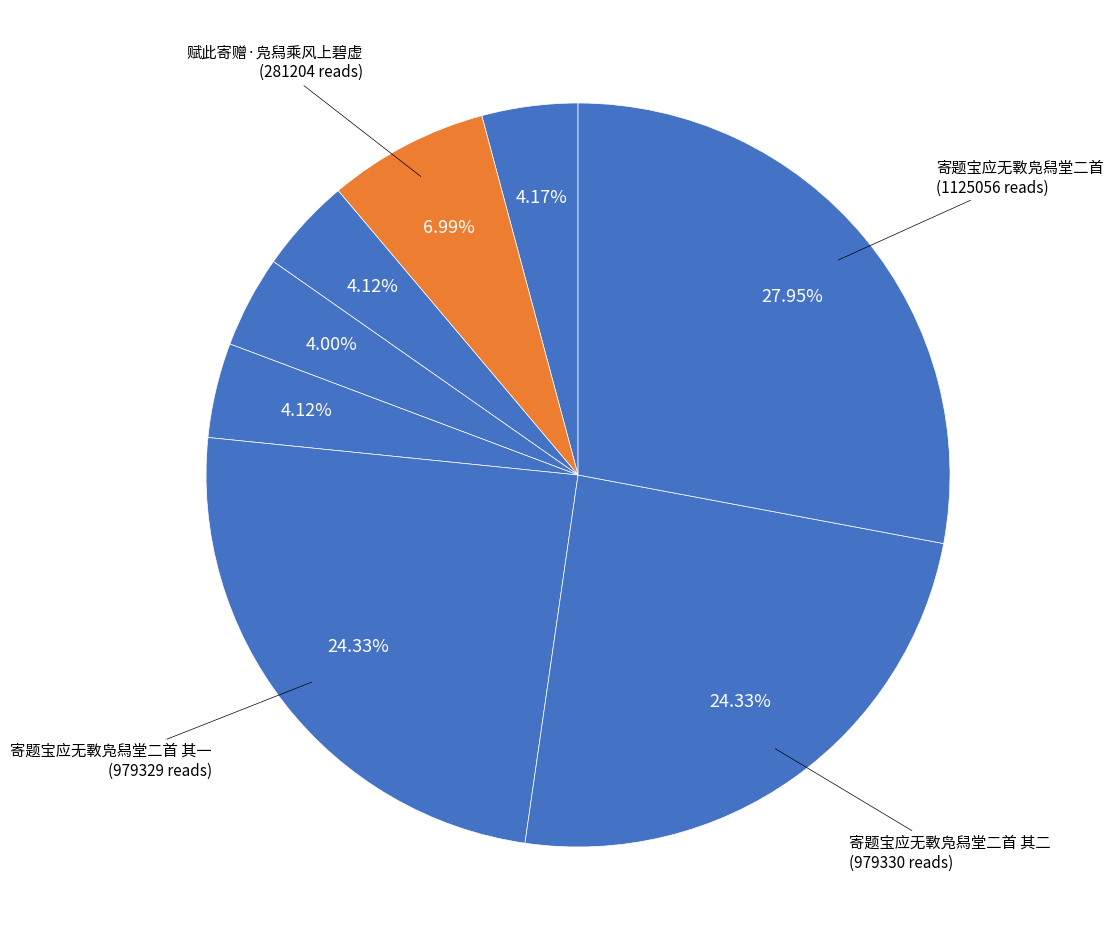

How many slices are in this pie chart?

8